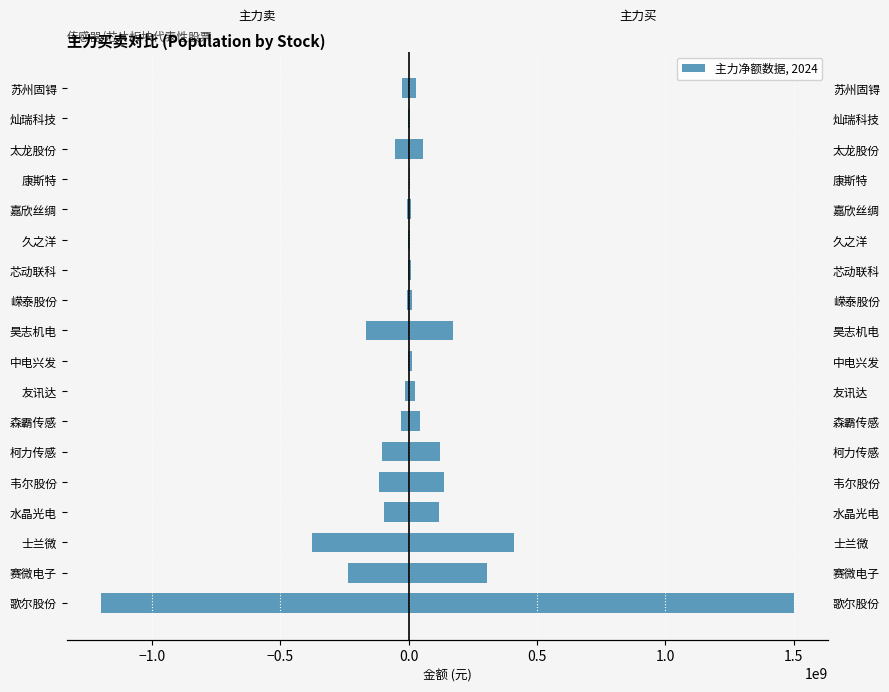

Is it true that 主力卖 equals -2168096 at 久之洋?

True